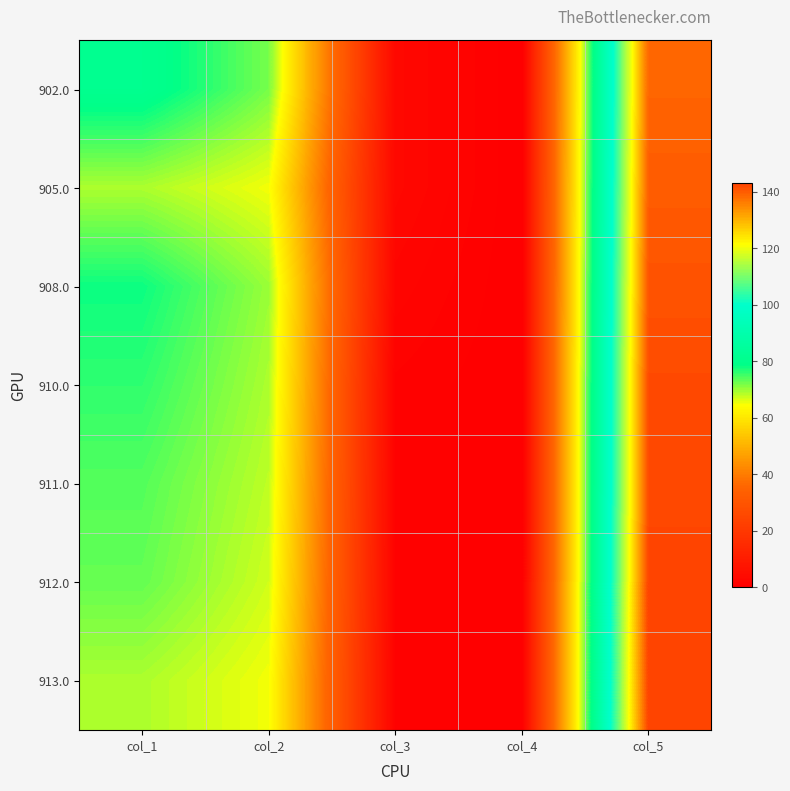

At col_4, list the series in order from smallest to largest.

902.0, 905.0, 908.0, 910.0, 911.0, 912.0, 913.0